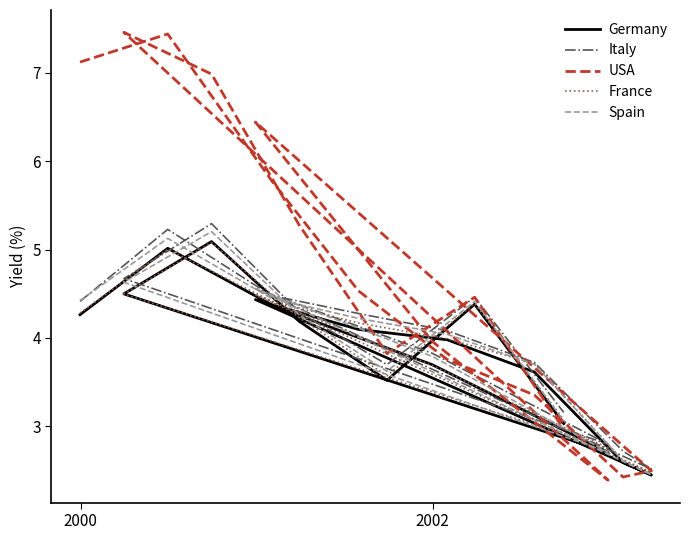

How many values in the Spain series are below 4?

7